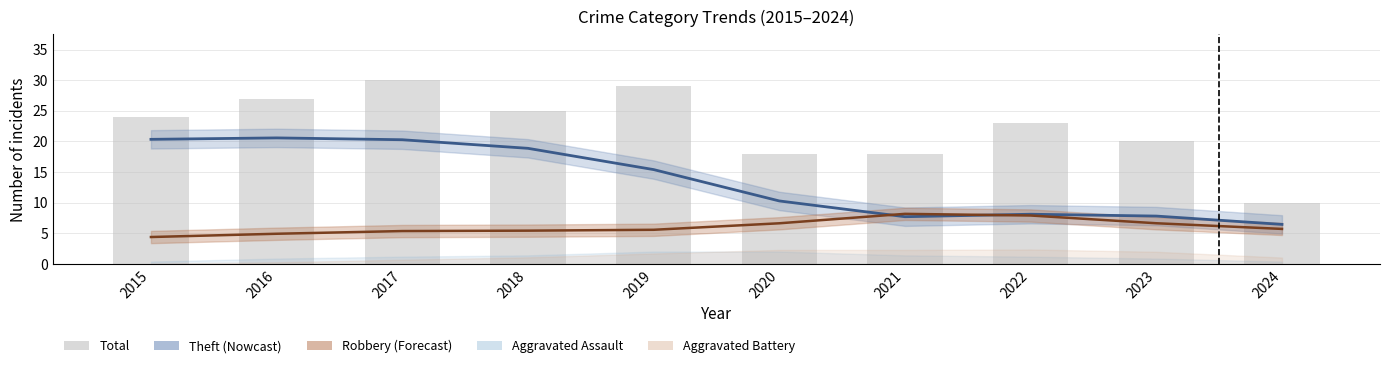

List the labels in order of Theft value, smallest first.

2024, 2021, 2023, 2022, 2020, 2019, 2018, 2017, 2015, 2016